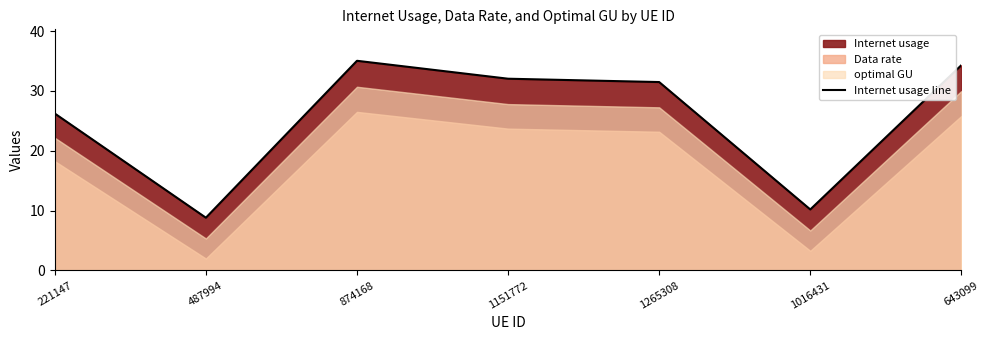

How many interior local peaks (higher than both neighbors) does the data have?

1